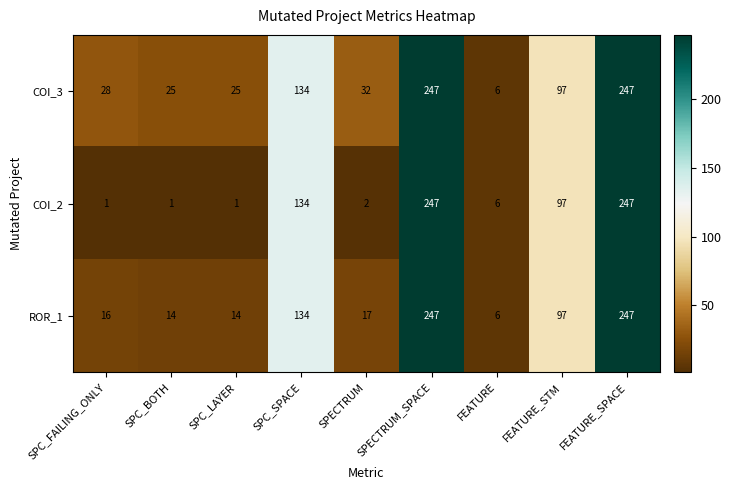

What is the minimum value for COI_3?

6